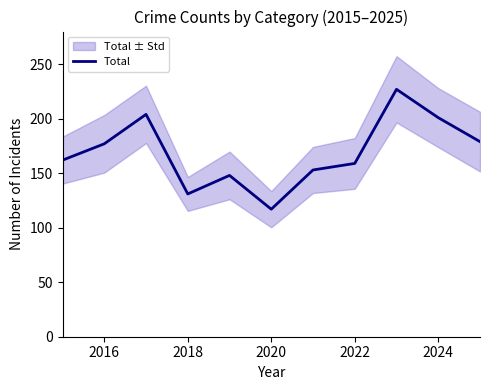

What is the highest value of the Total series?

227